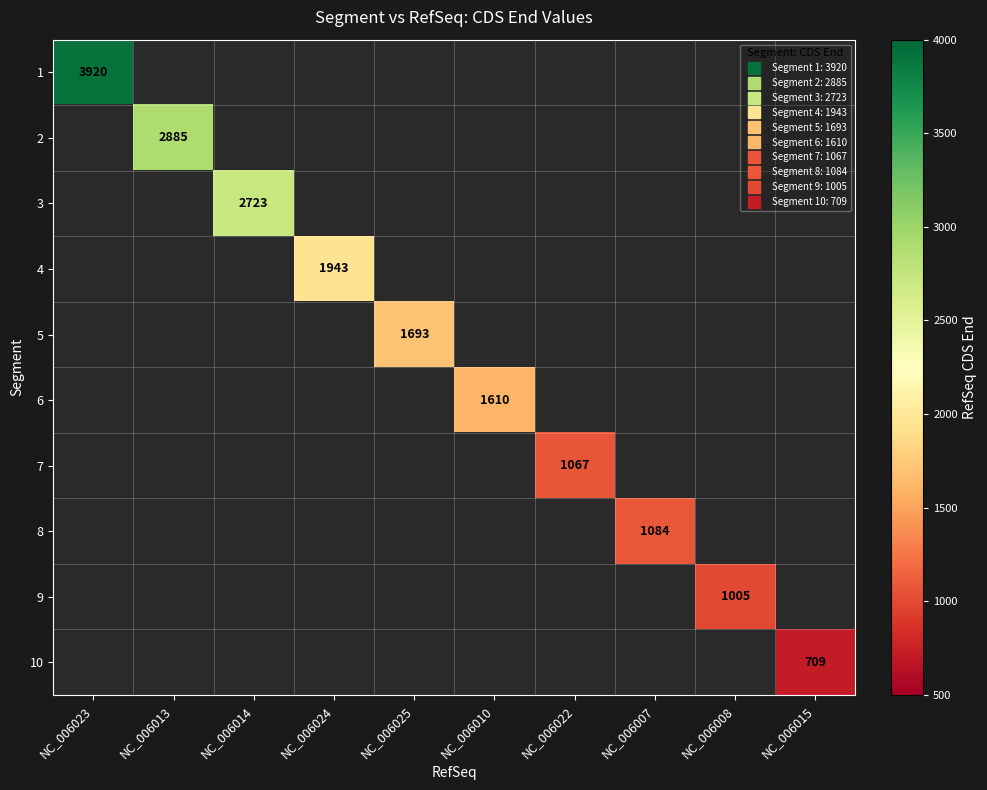

At which category does the chart reach its minimum across all series?

NC_006015